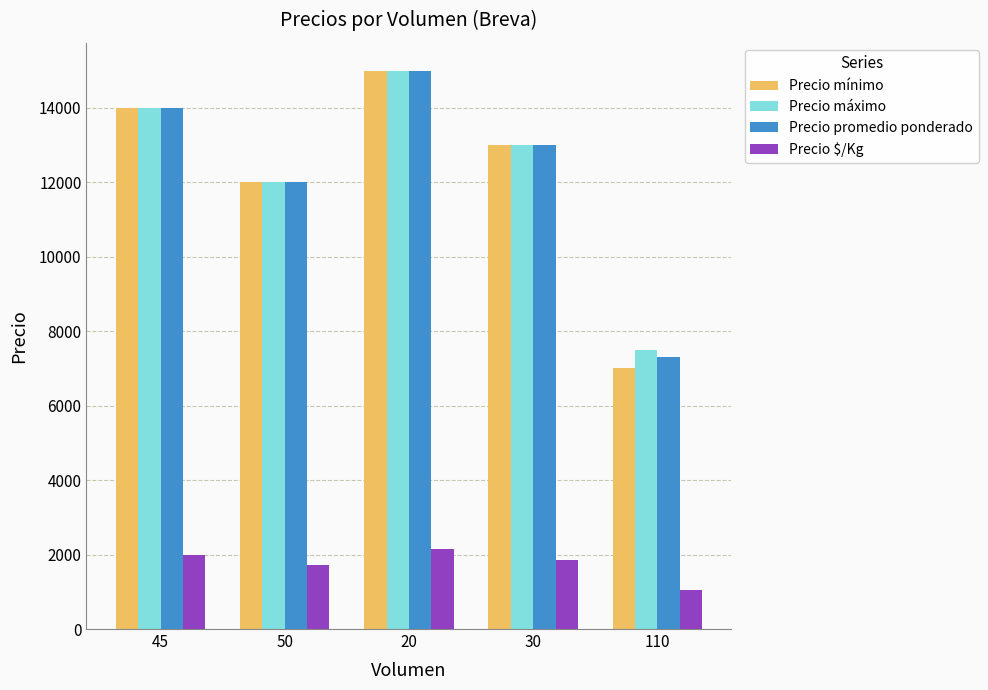

List the labels in order of Precio máximo value, largest first.

20, 45, 30, 50, 110